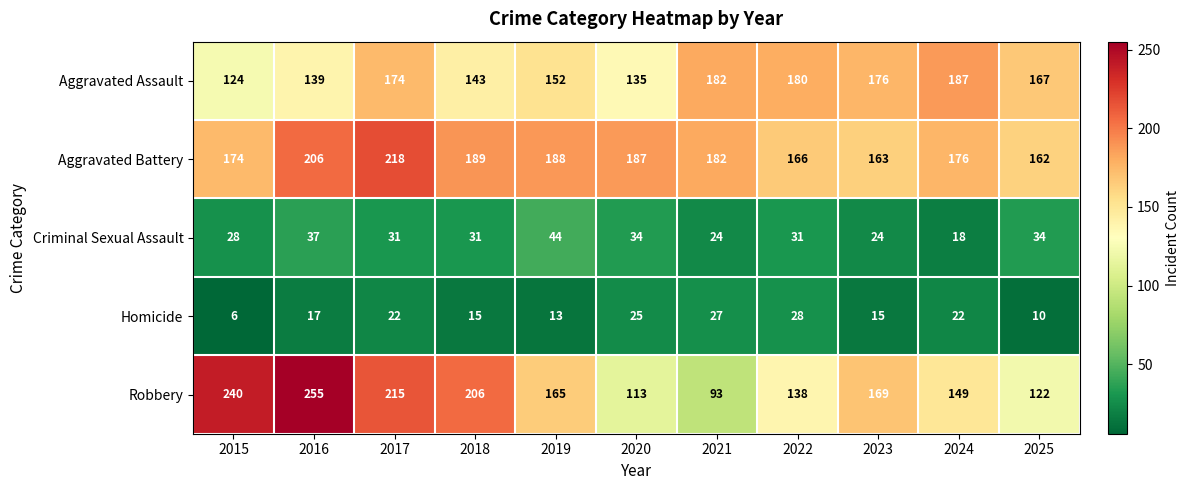

The value of Aggravated Assault at 2017 is 174. True or false?

True